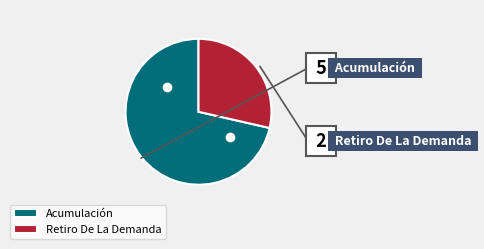

How many slices are in this pie chart?

2